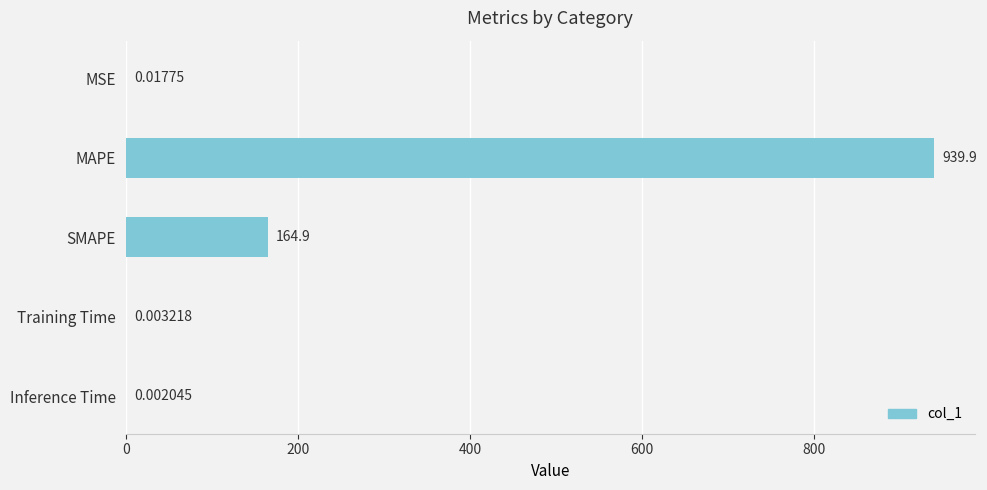

Count the number of categories in the chart.

5